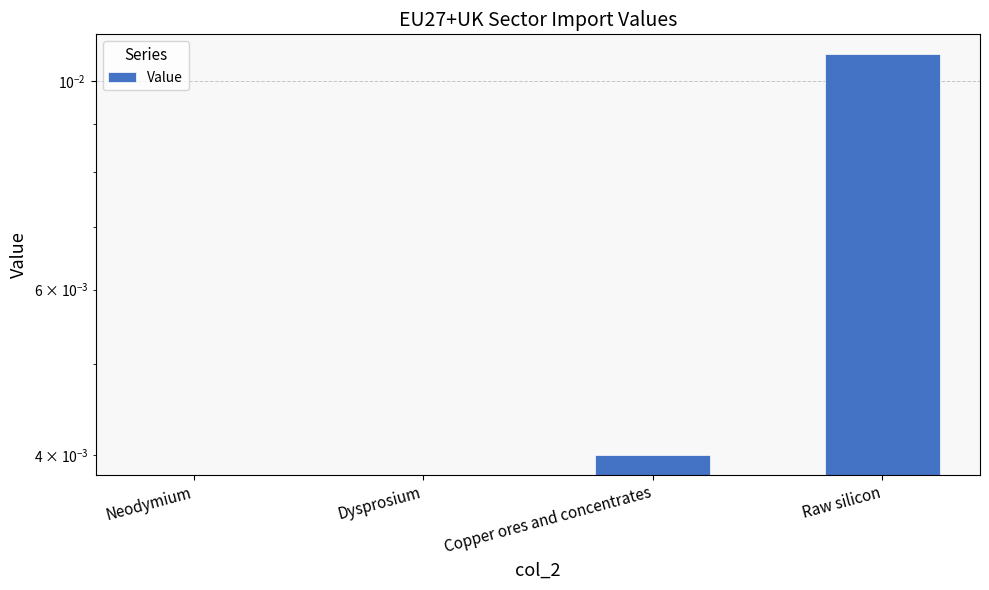

How many bars are there in total?

4